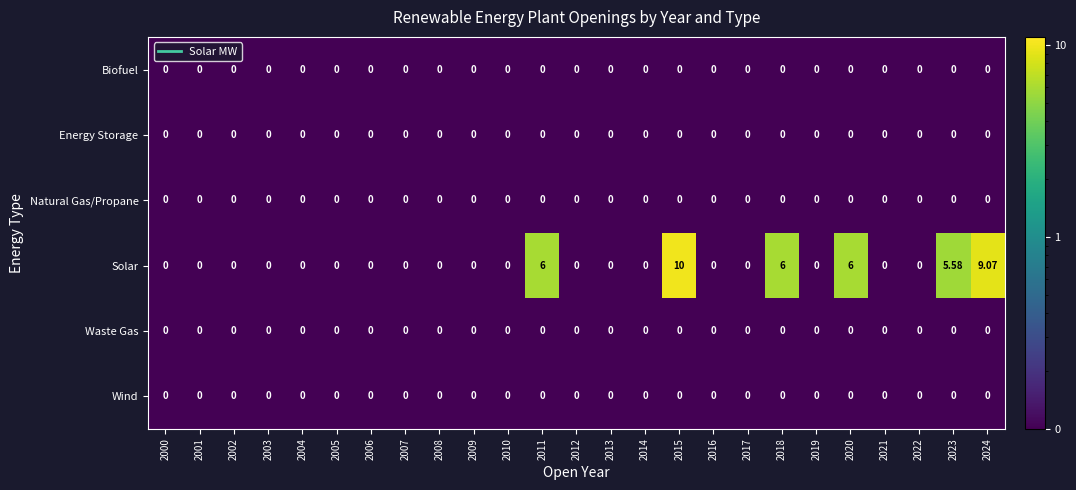

Which series has the widest spread of values?

Solar